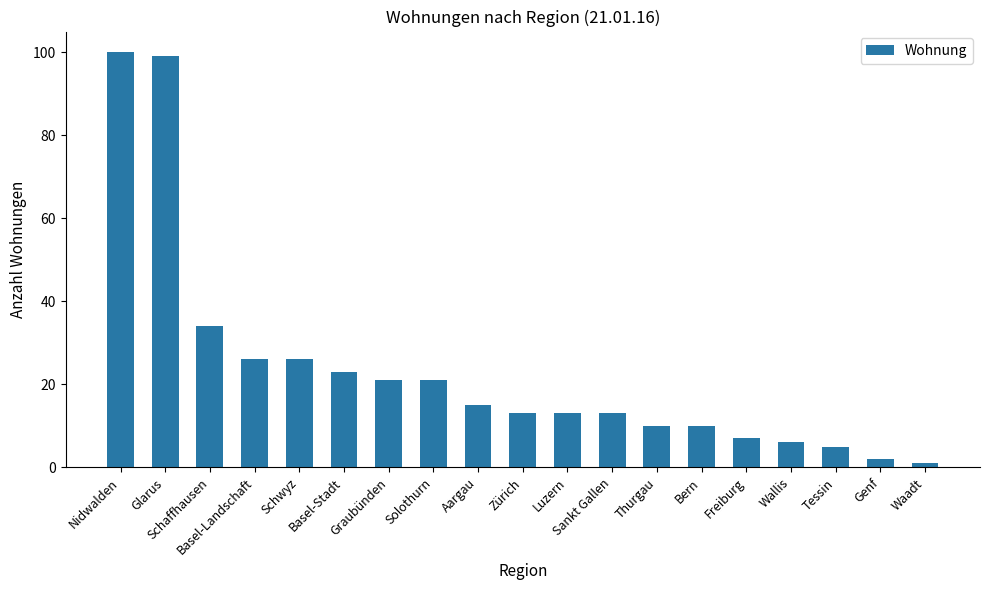

What is the difference between the maximum and minimum values?

99